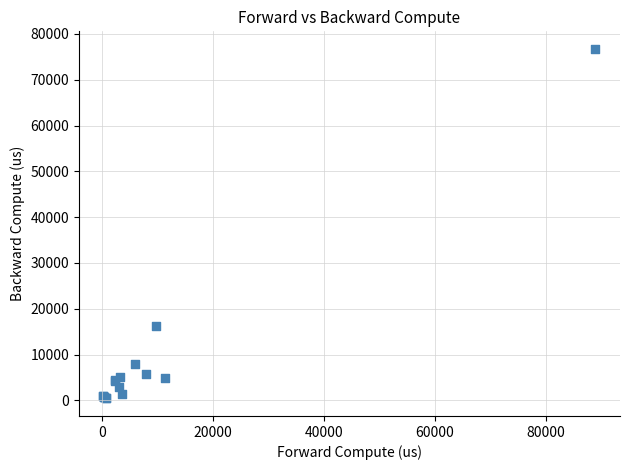

What Y value in the scatter plot is closest to 38584?

16161.4